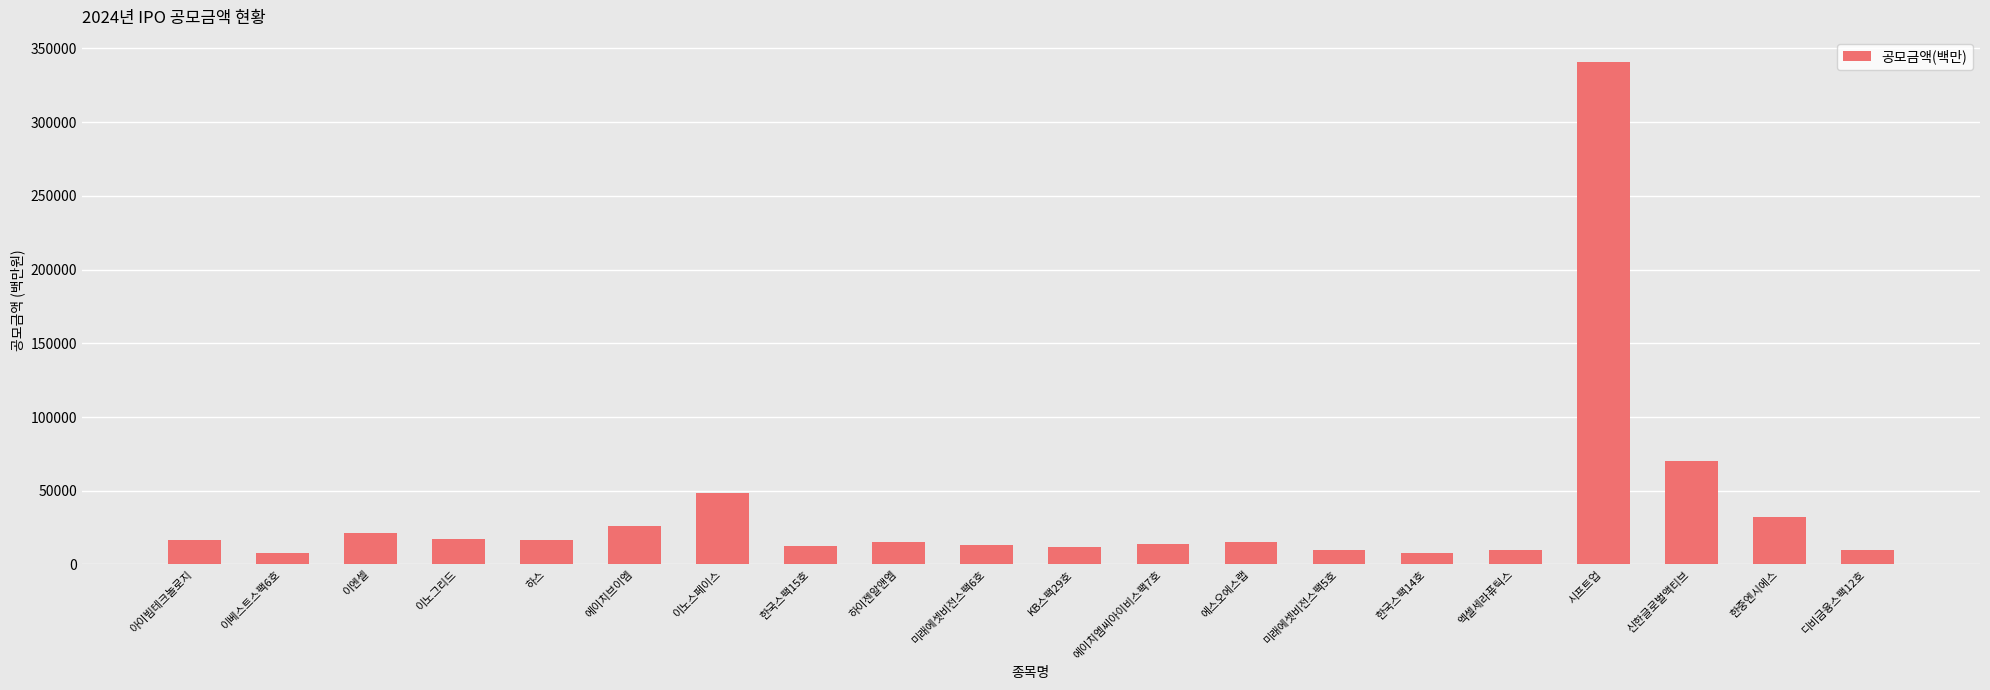

How many data points does each series have?

20